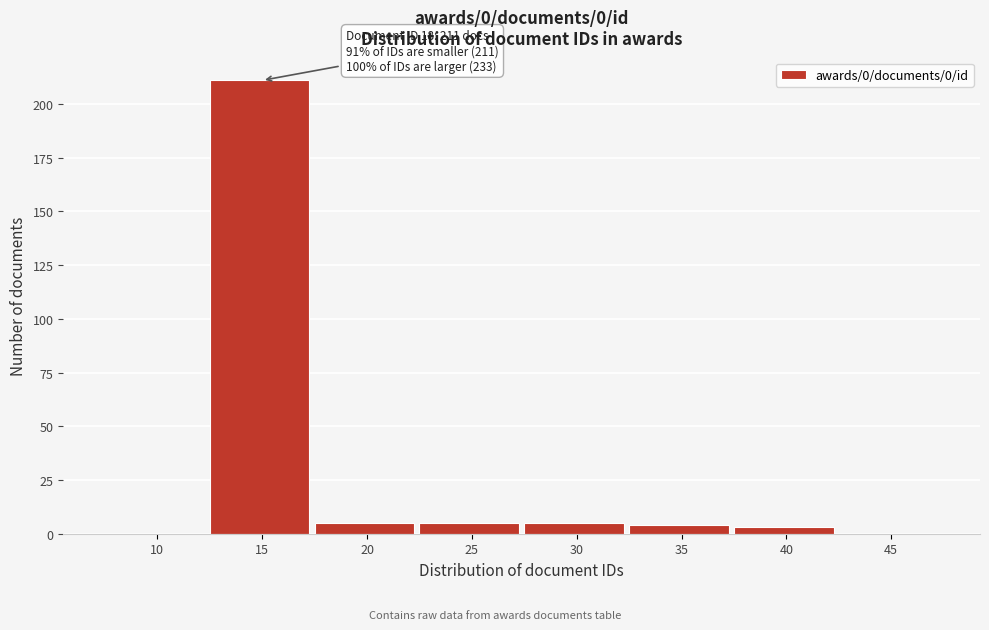

Reading right to left, list all the values displayed in this chart.

45=0	40=3	35=4	30=5	25=5	20=5	15=211	10=0